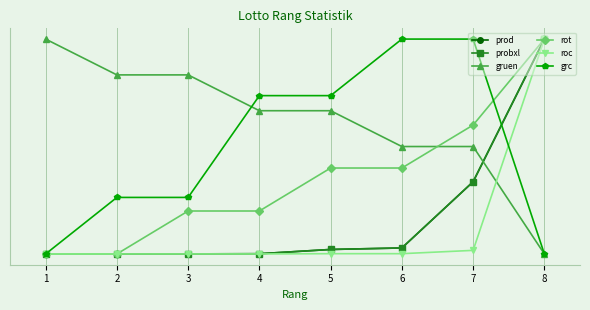

True or false: probxl has more than 0 points higher than both neighbors.

False